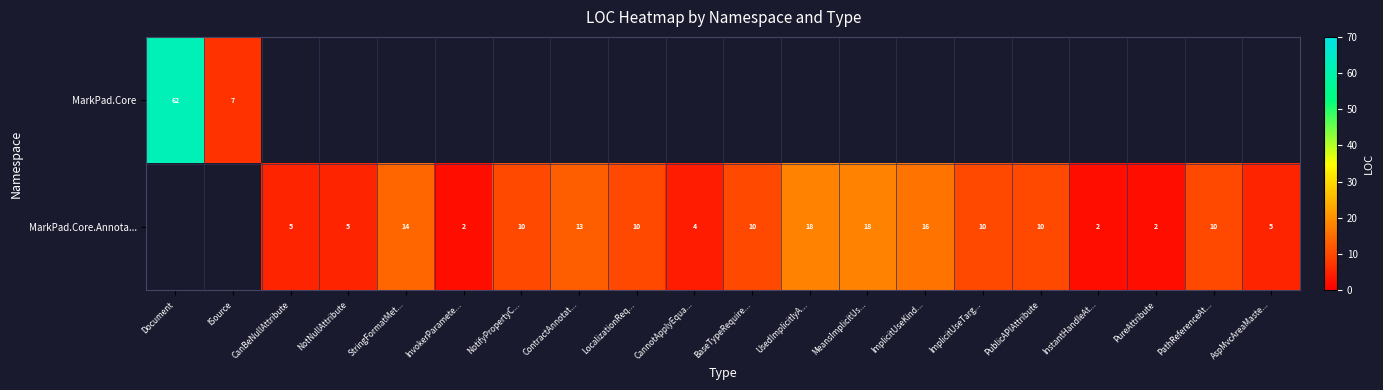

The MarkPad.Core.Annota... series shows 4 at CannotApplyEqua.... True or false?

True